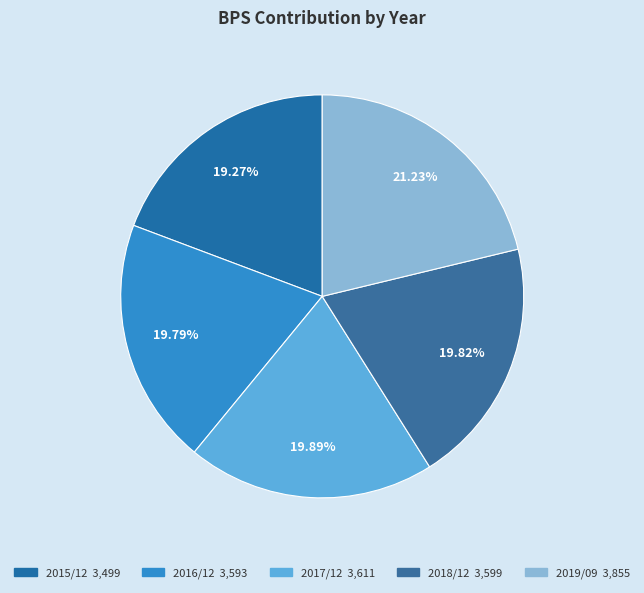

Which slice is the smallest?

2015/12